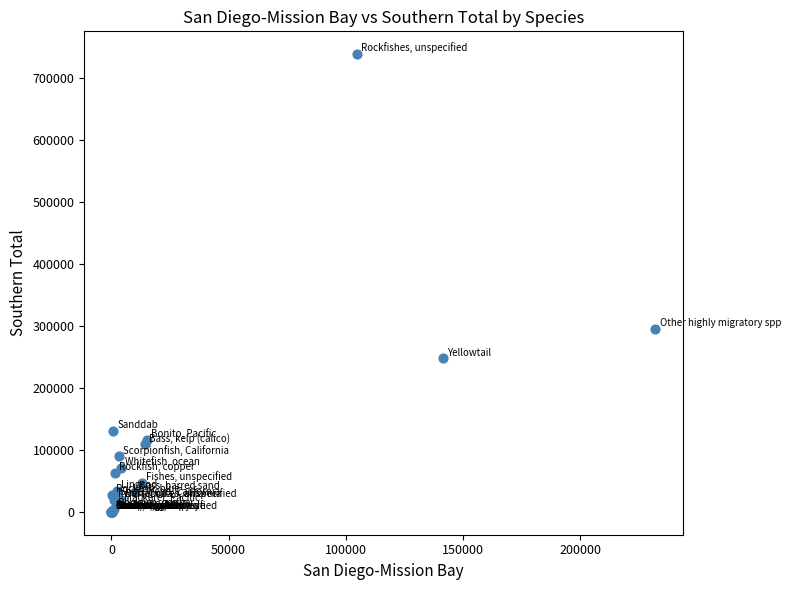

What Y value in the scatter plot is closest to 369182?

294590